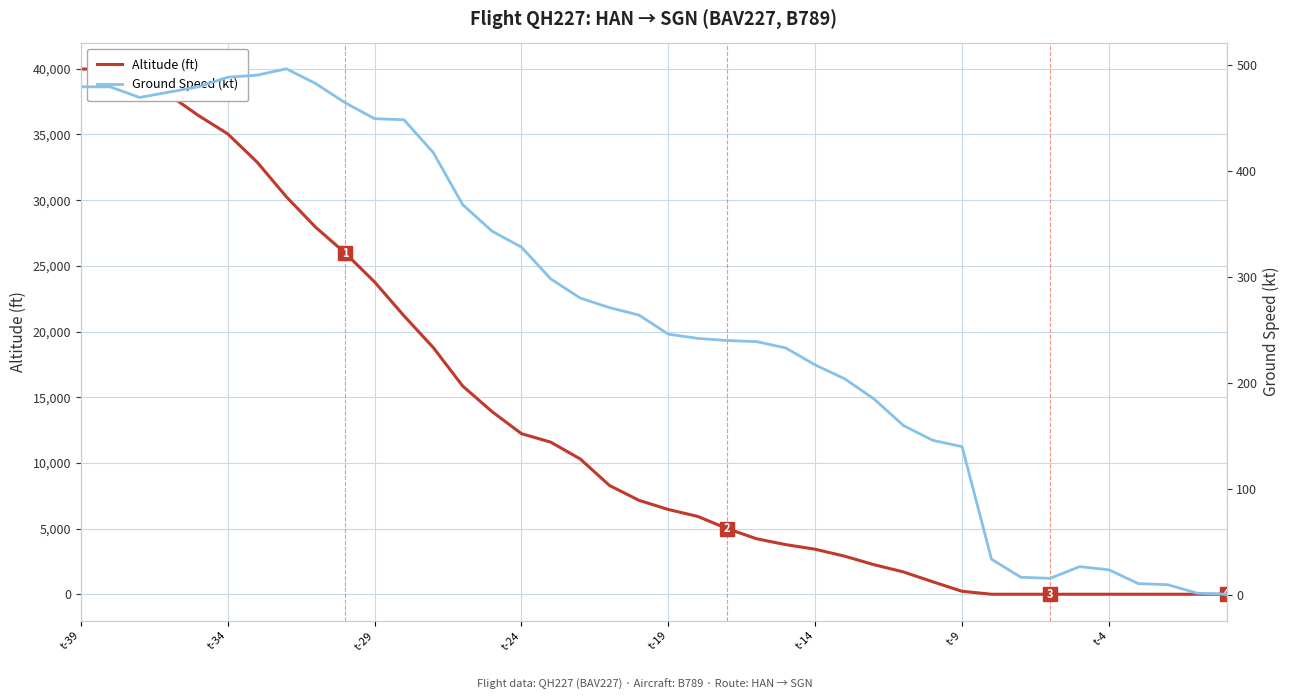

What is the maximum value shown in the chart?

40000